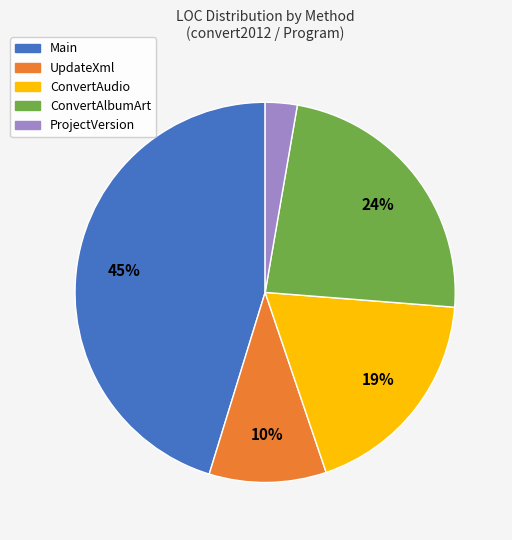

Rank the categories by value from lowest to highest.

ProjectVersion, UpdateXml, ConvertAudio, ConvertAlbumArt, Main